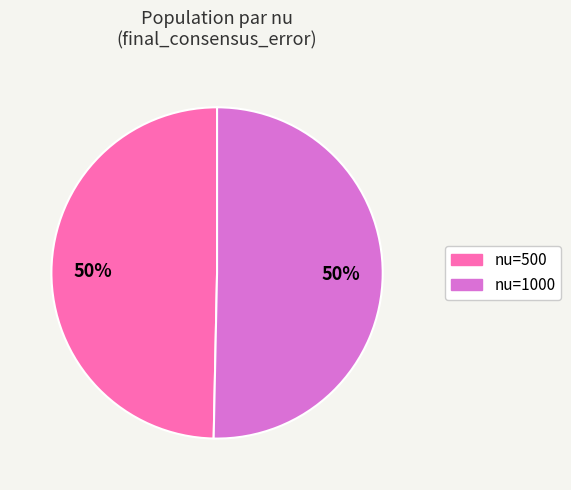

To the nearest percent, what is the average slice percentage?

50%